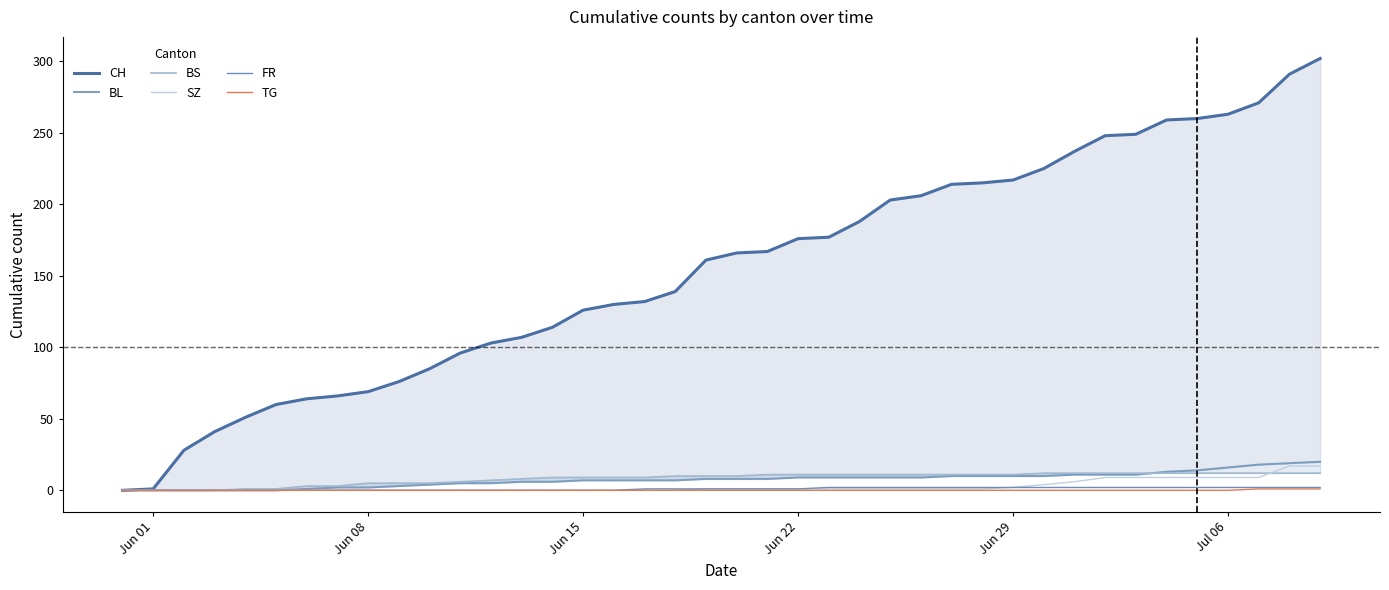

At how many categories does at least one series exceed 179?

16